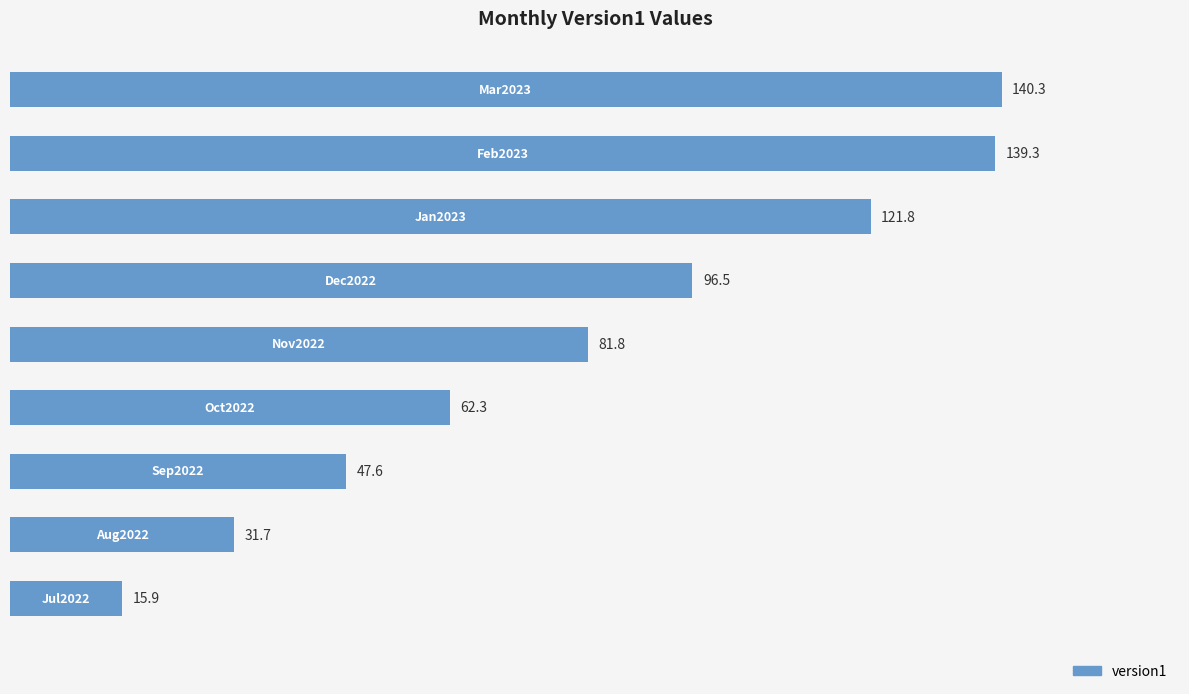

What is the difference between the maximum and second lowest values?

108.6